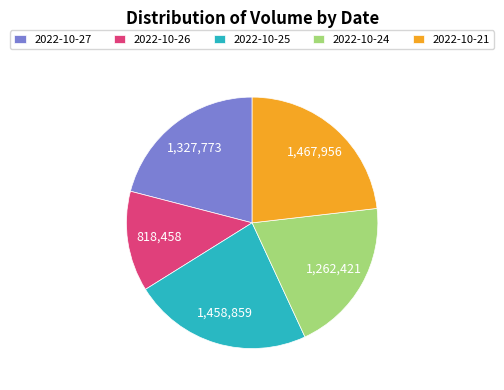

Is there any slice that represents more than half of the pie?

No